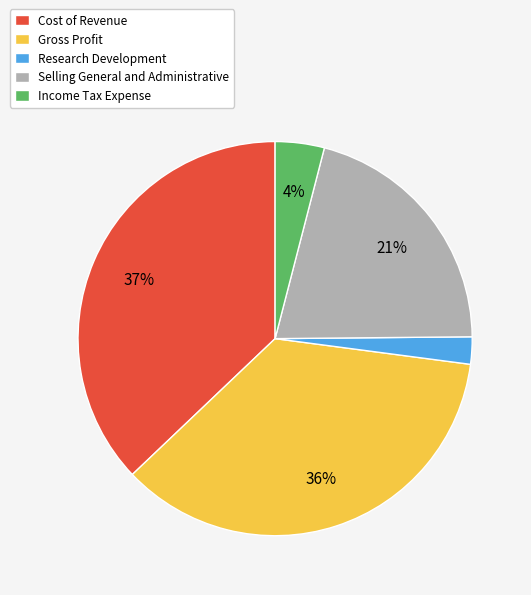

What percentage is the Cost of Revenue slice, to the nearest percent?

37%